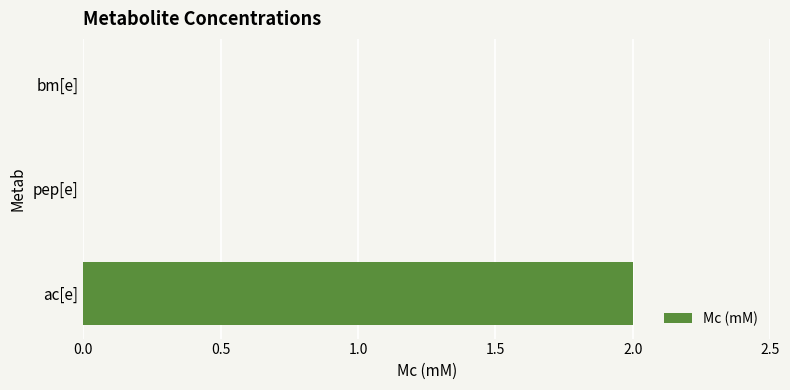

Reading bottom to top, transcribe all the data shown in this chart.

ac[e]=2	pep[e]=0	bm[e]=0